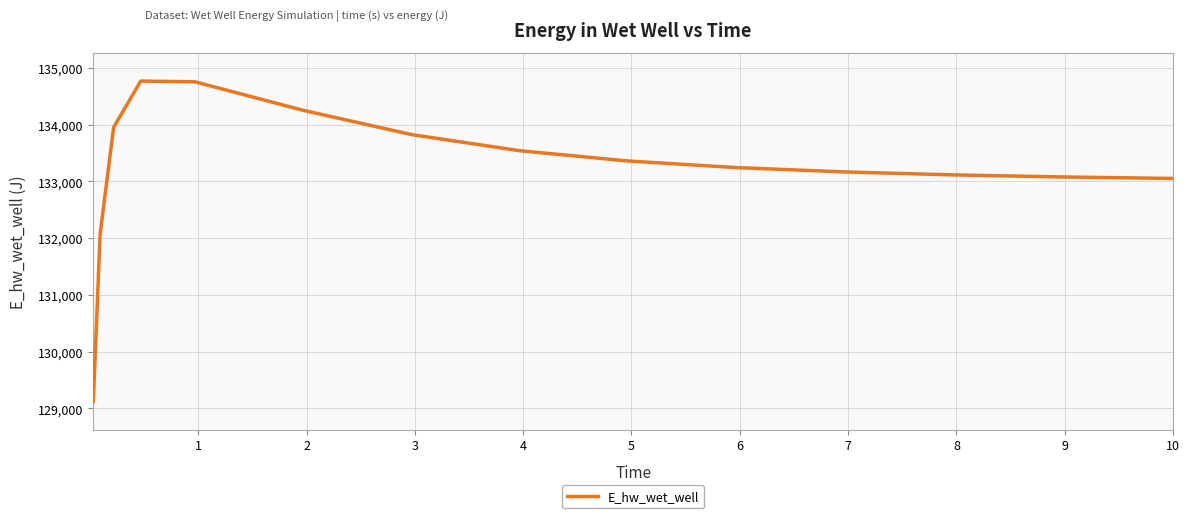

What is the smallest value displayed?

129121.6